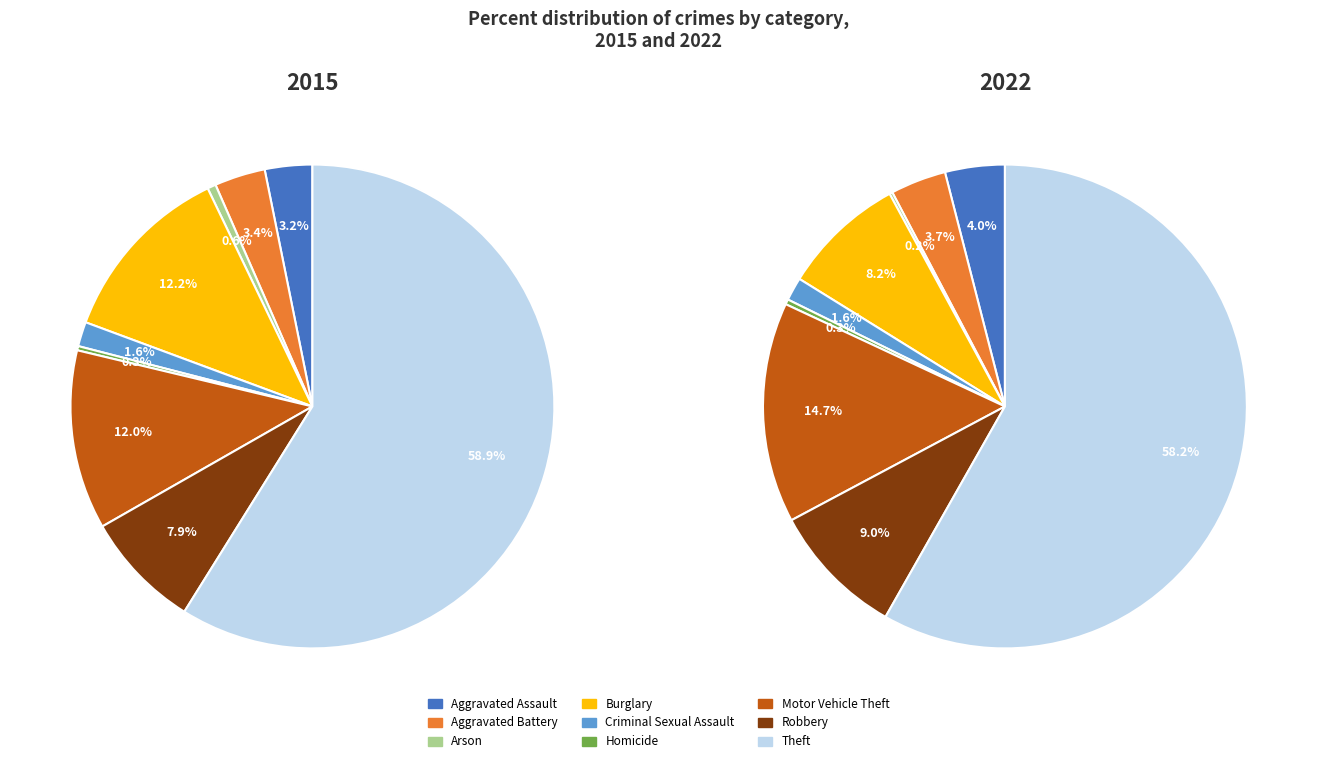

How many slices are in this pie chart?

9